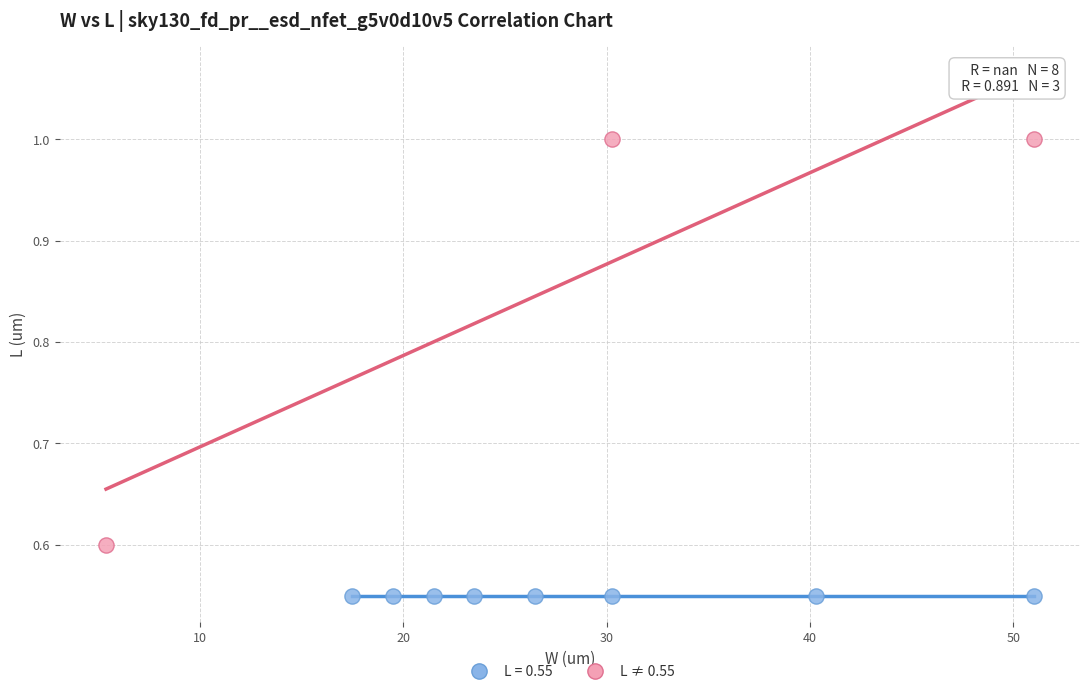

Which series contains the lowest Y value?

L = 0.55